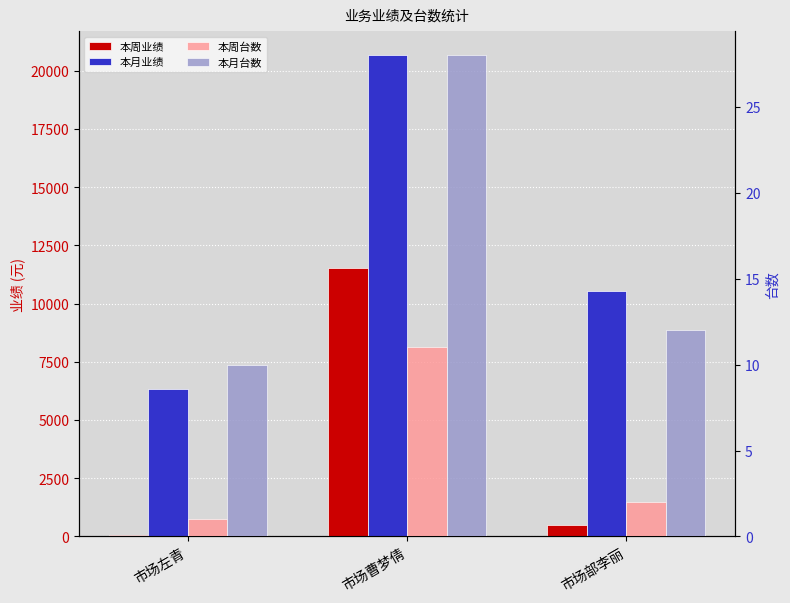

How many data points in 本月业绩 are less than 10530?

1